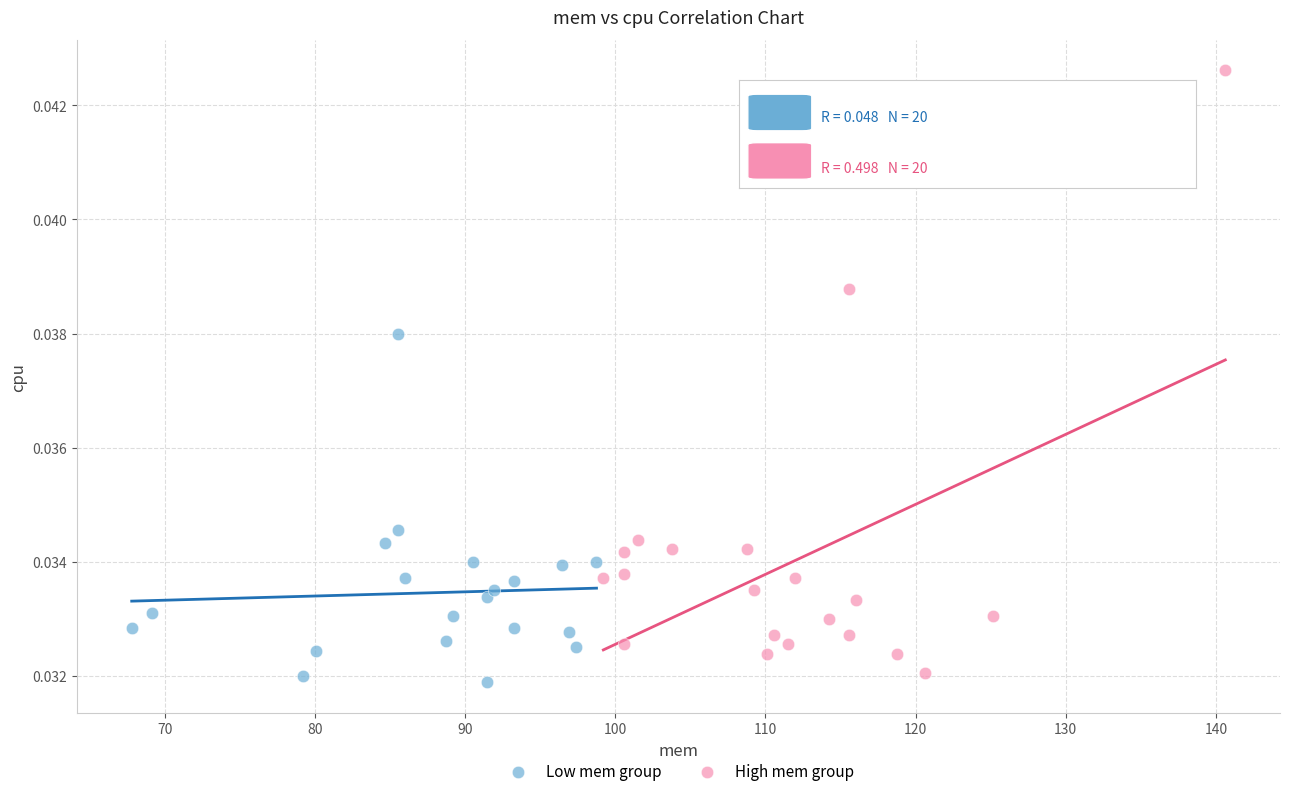

Which series contains the highest Y value?

High mem group